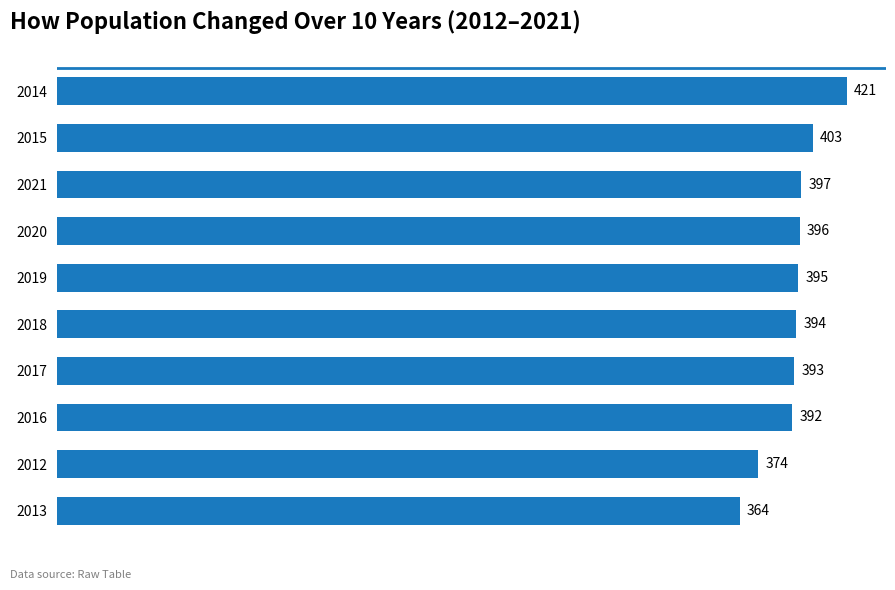

Reading top to bottom, extract all data points from this chart.

2014=421	2015=403	2021=397	2020=396	2019=395	2018=394	2017=393	2016=392	2012=374	2013=364